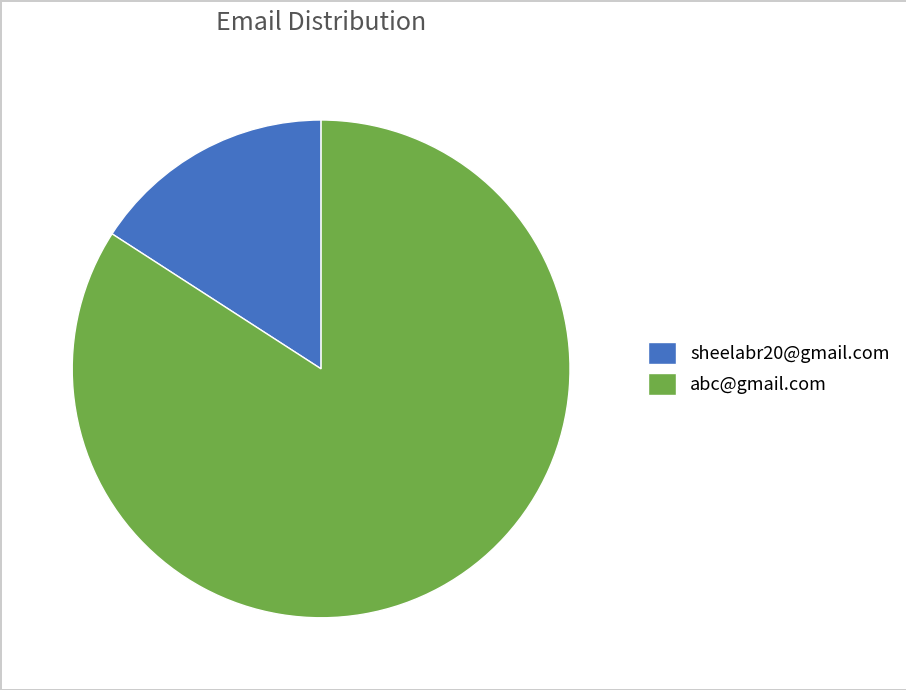

Approximately how many times larger is the value at abc@gmail.com compared to sheelabr20@gmail.com?

5.3